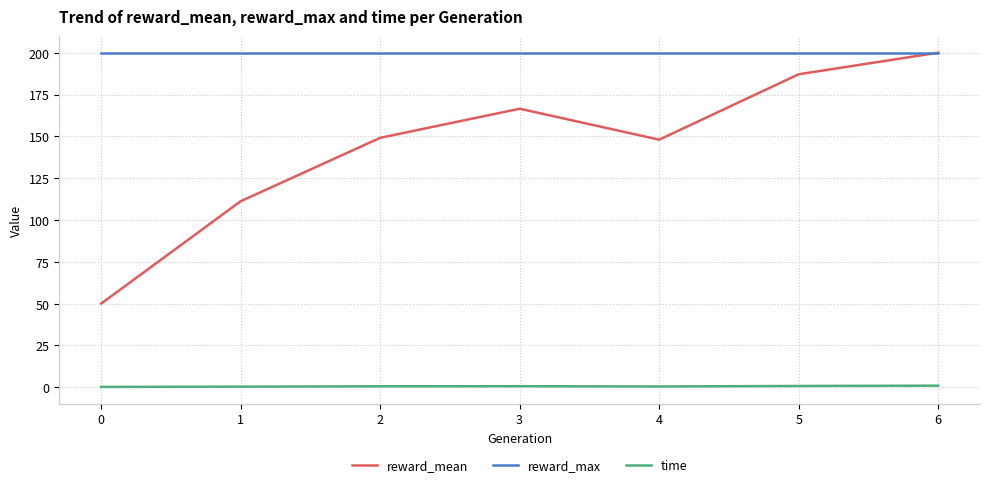

At which category does reward_mean reach its first local valley?

4